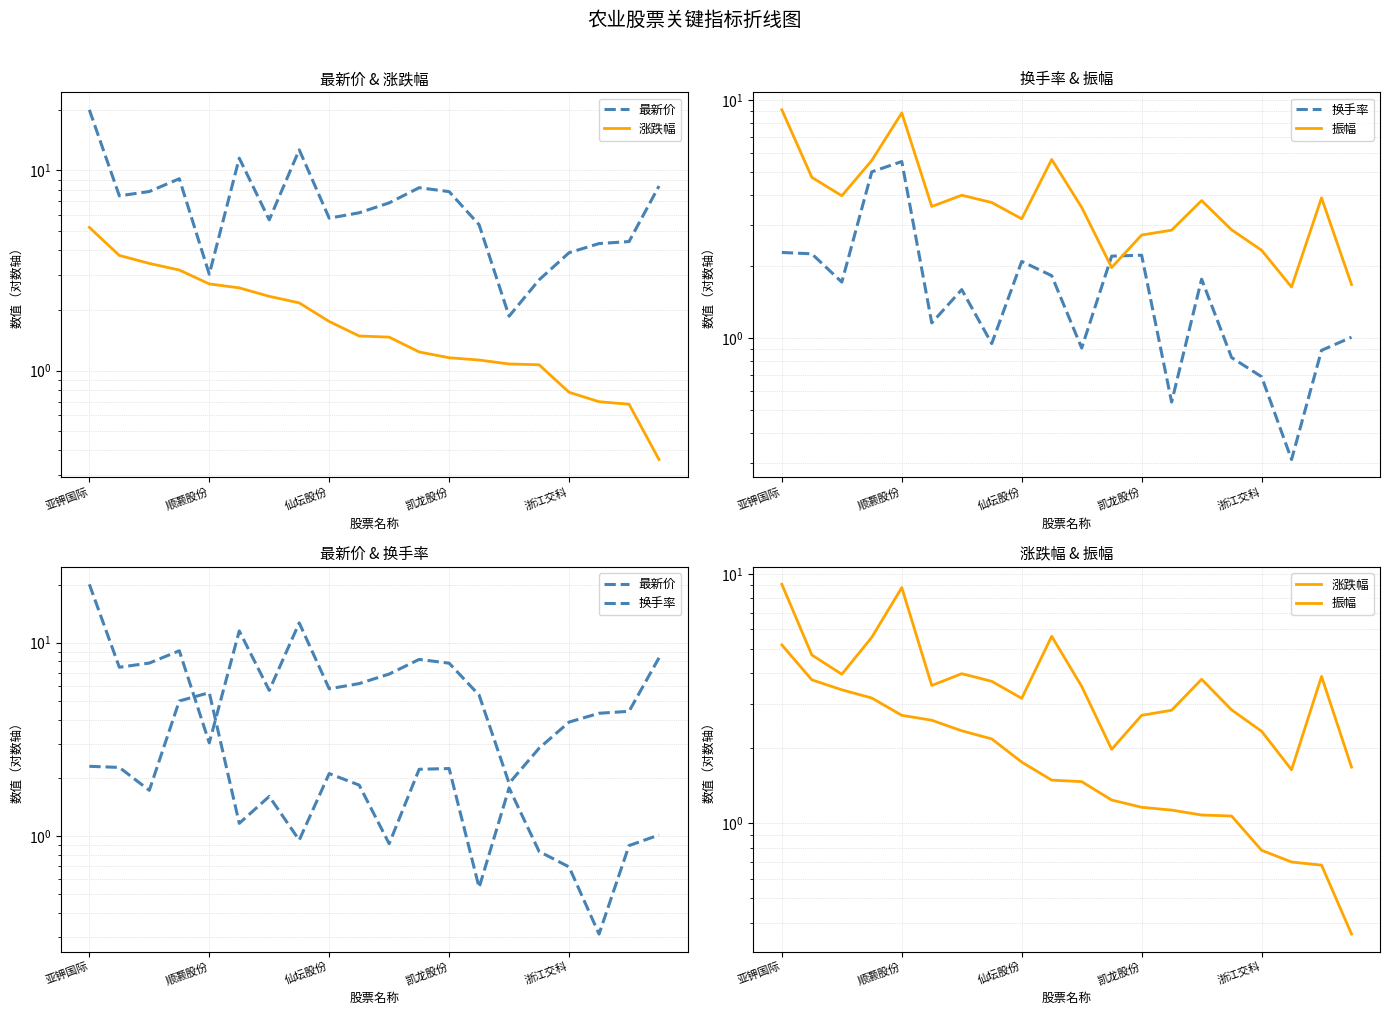

At which label does 涨跌幅 first exceed 1?

亚钾国际